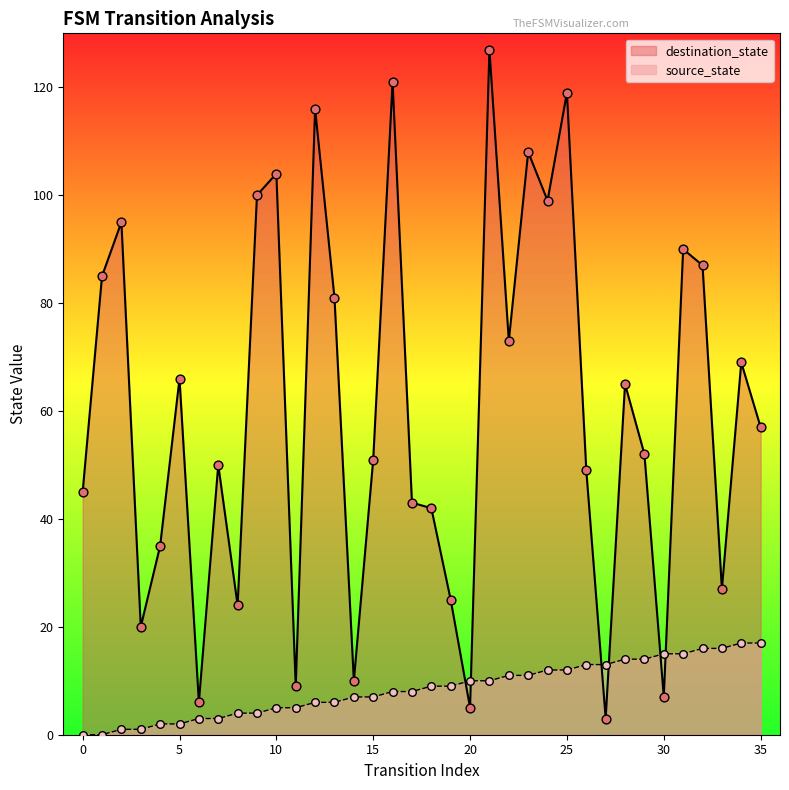

Is the value of source_state at 16 greater than the value of destination_state at 32?

No